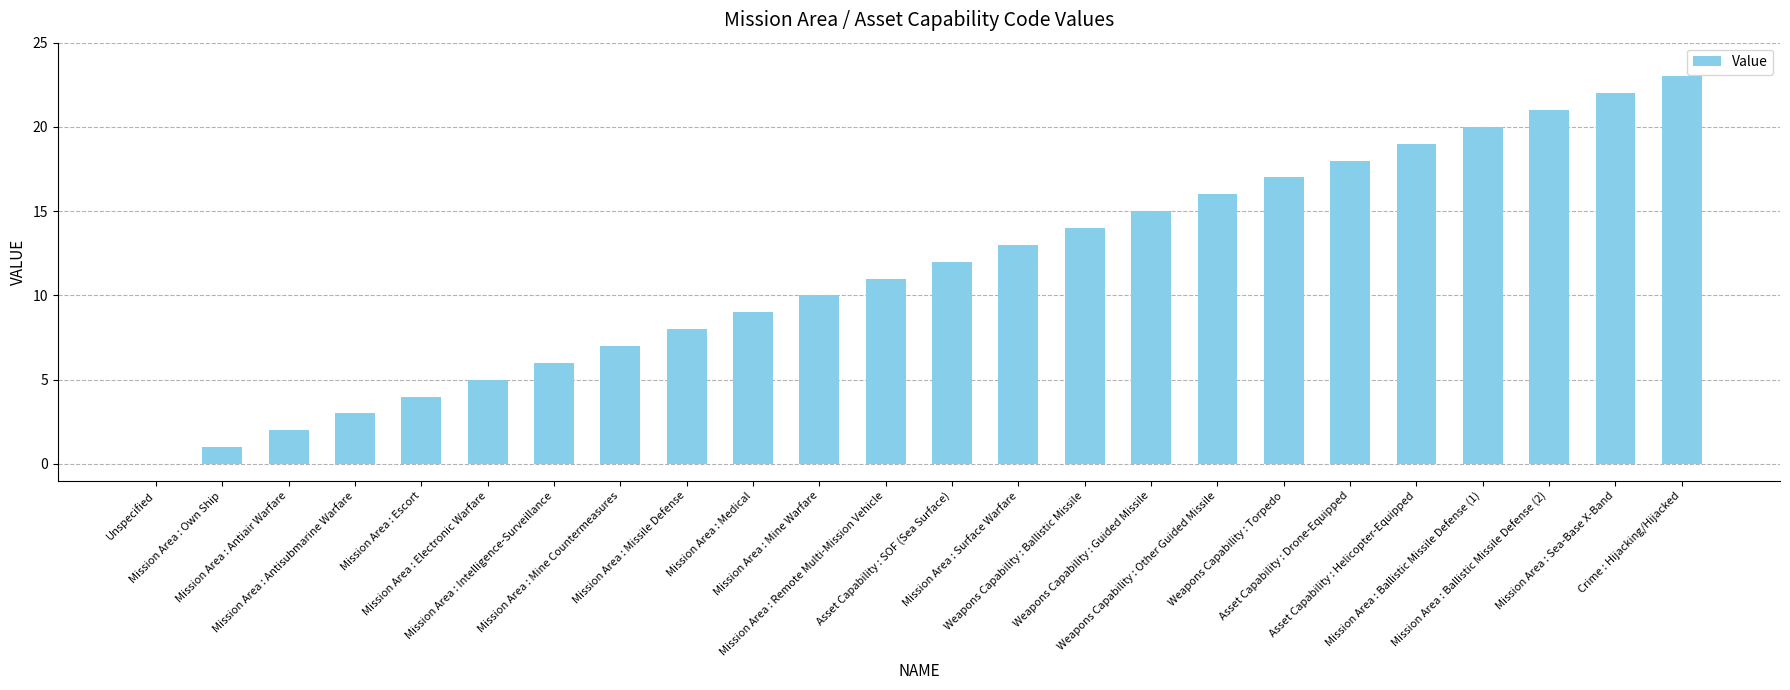

What is the greatest value displayed?

23